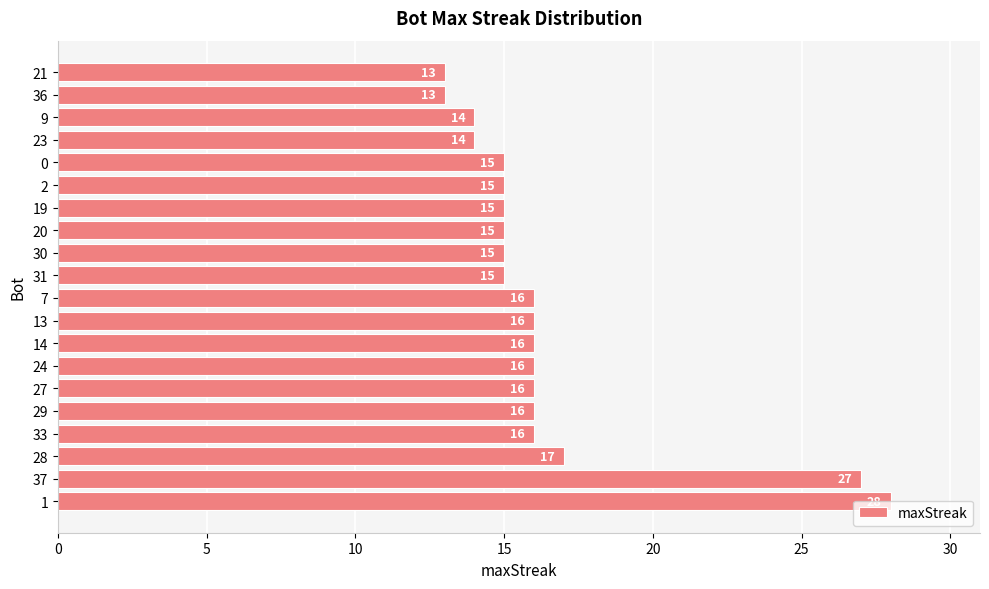

At which label is the value closest to 20?

28